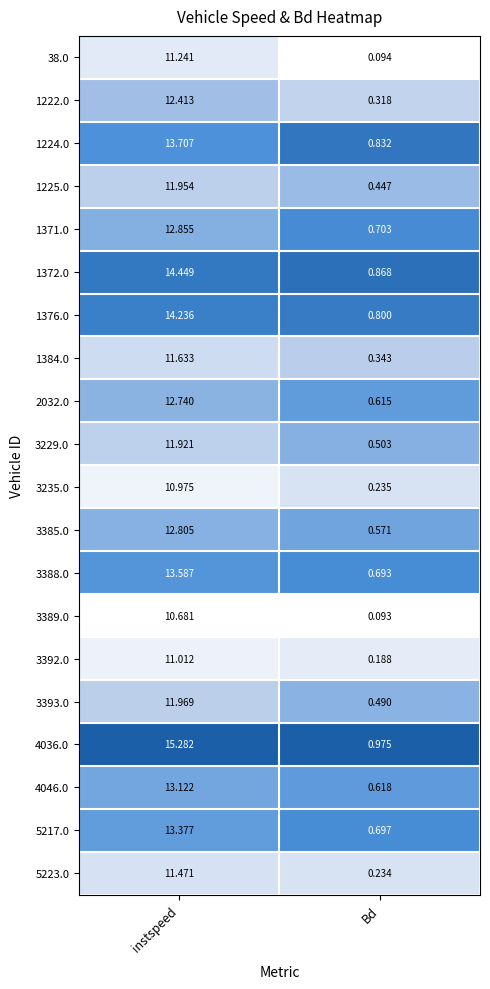

List the series in order of their peak value, lowest first.

3389.0, 3235.0, 3392.0, 38.0, 5223.0, 1384.0, 3229.0, 1225.0, 3393.0, 1222.0, 2032.0, 3385.0, 1371.0, 4046.0, 5217.0, 3388.0, 1224.0, 1376.0, 1372.0, 4036.0